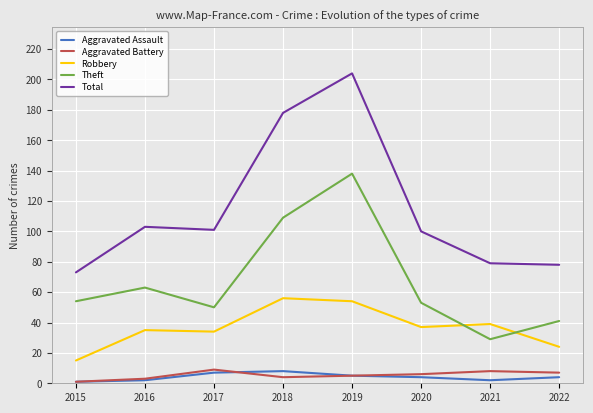

At which category is the sum across all series the highest?

2019